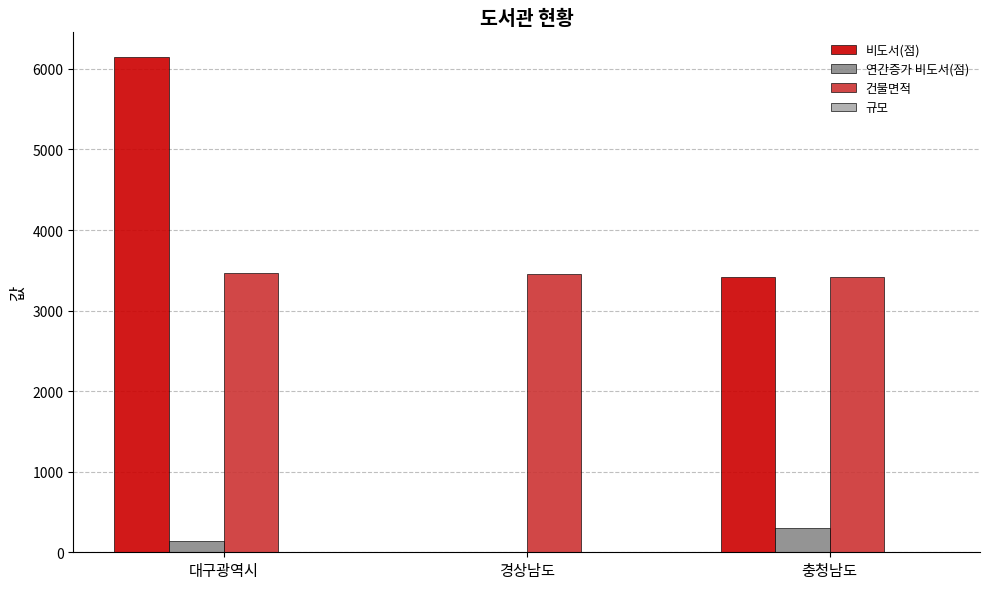

Are the bars horizontal?

No